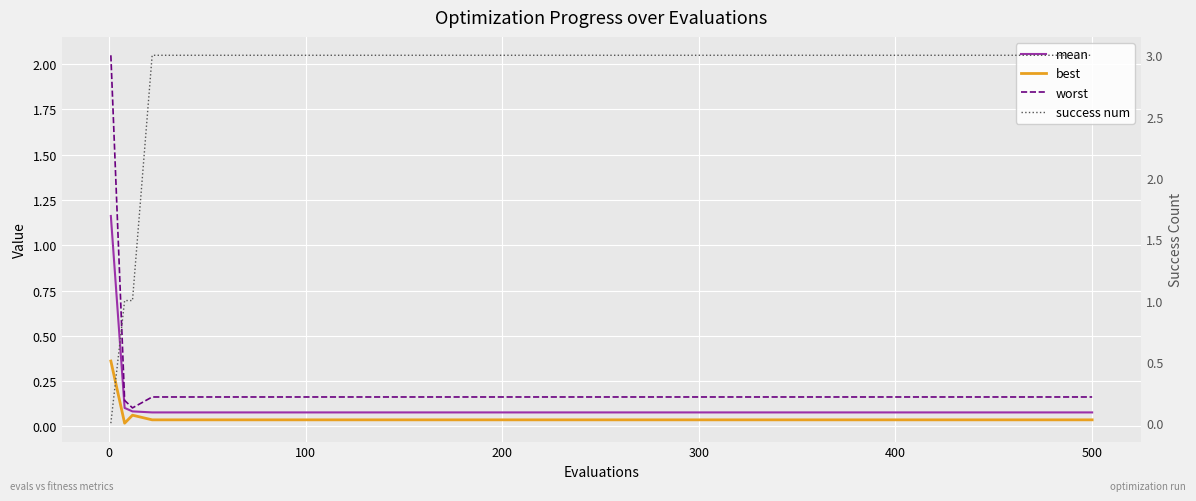

Which series has the largest total across all categories?

success num